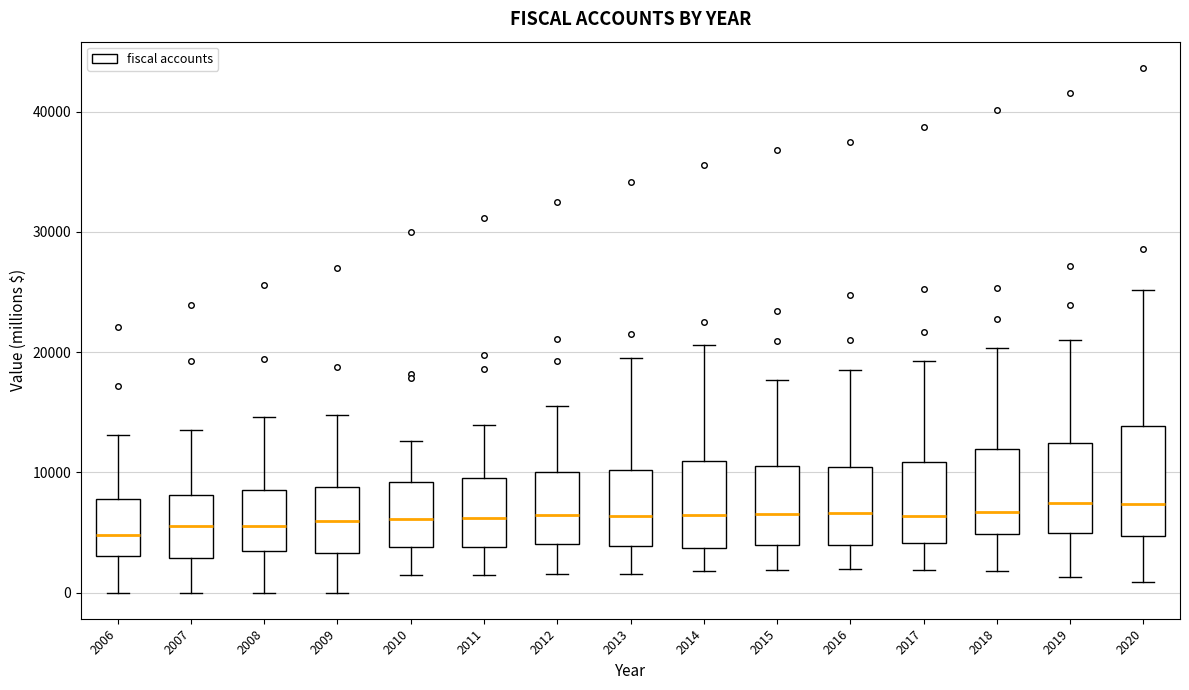

Where is the lower edge of the box at x = 2020 on the y-axis? The values are not printed on the chart, so give them approximately, as read against the axis.

5000